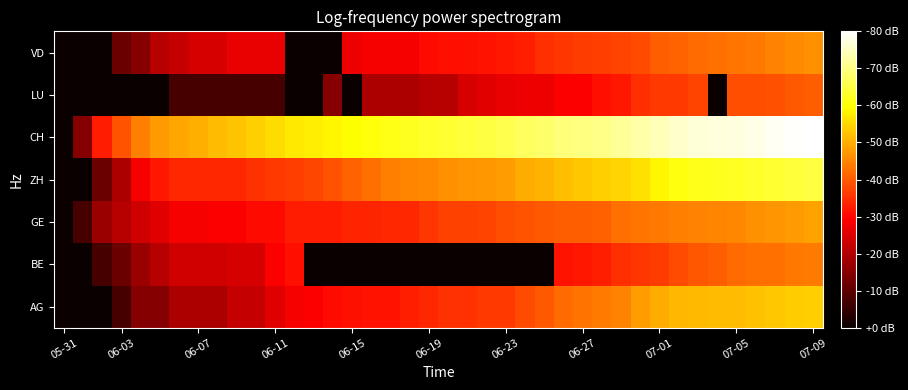

At which category is the sum across all series the highest?

07-09